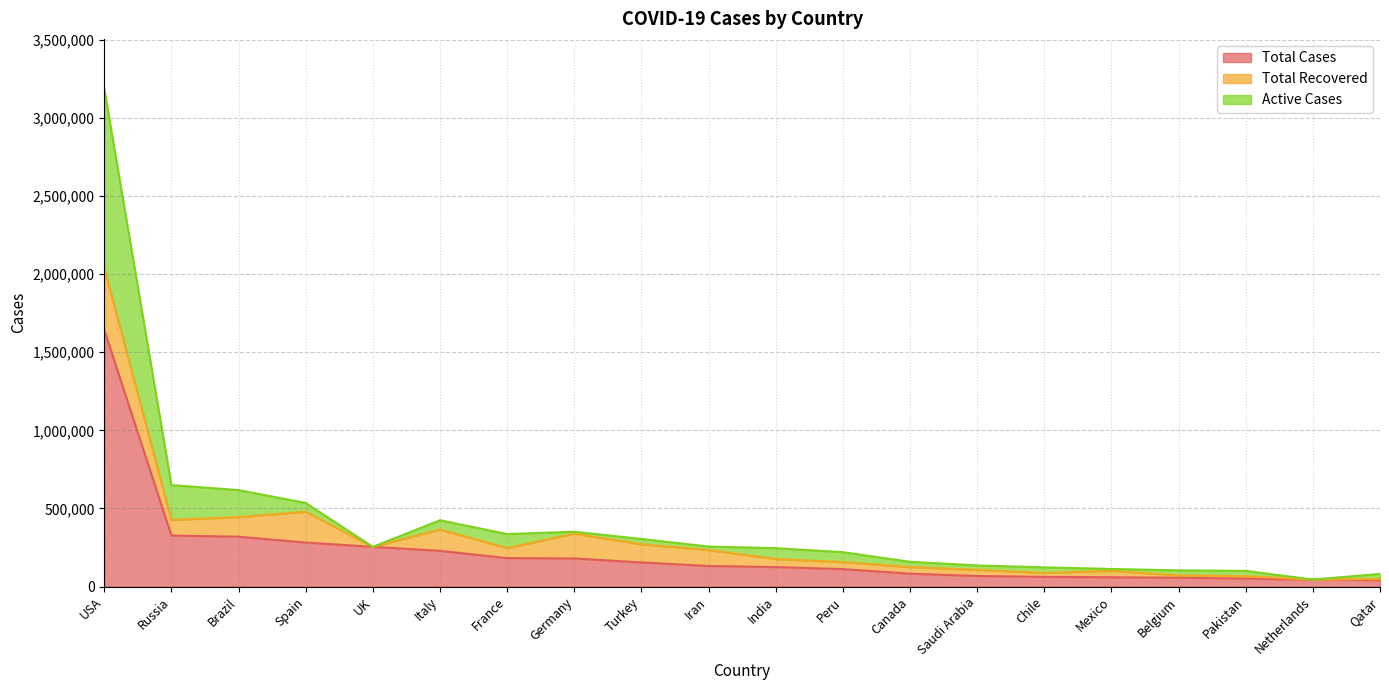

At which label does Total Cases reach its peak?

USA